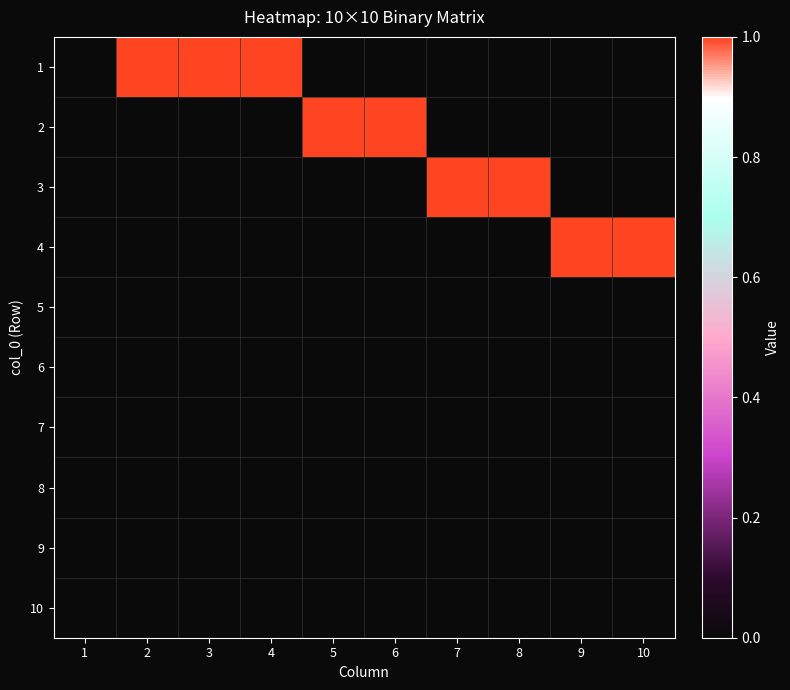

Reading left to right, transcribe all the data shown in this chart.

1: 1=0	2=1	3=1	4=1	5=0	6=0	7=0	8=0	9=0	10=0
2: 1=0	2=0	3=0	4=0	5=1	6=1	7=0	8=0	9=0	10=0
3: 1=0	2=0	3=0	4=0	5=0	6=0	7=1	8=1	9=0	10=0
4: 1=0	2=0	3=0	4=0	5=0	6=0	7=0	8=0	9=1	10=1
5: 1=0	2=0	3=0	4=0	5=0	6=0	7=0	8=0	9=0	10=0
6: 1=0	2=0	3=0	4=0	5=0	6=0	7=0	8=0	9=0	10=0
7: 1=0	2=0	3=0	4=0	5=0	6=0	7=0	8=0	9=0	10=0
8: 1=0	2=0	3=0	4=0	5=0	6=0	7=0	8=0	9=0	10=0
9: 1=0	2=0	3=0	4=0	5=0	6=0	7=0	8=0	9=0	10=0
10: 1=0	2=0	3=0	4=0	5=0	6=0	7=0	8=0	9=0	10=0